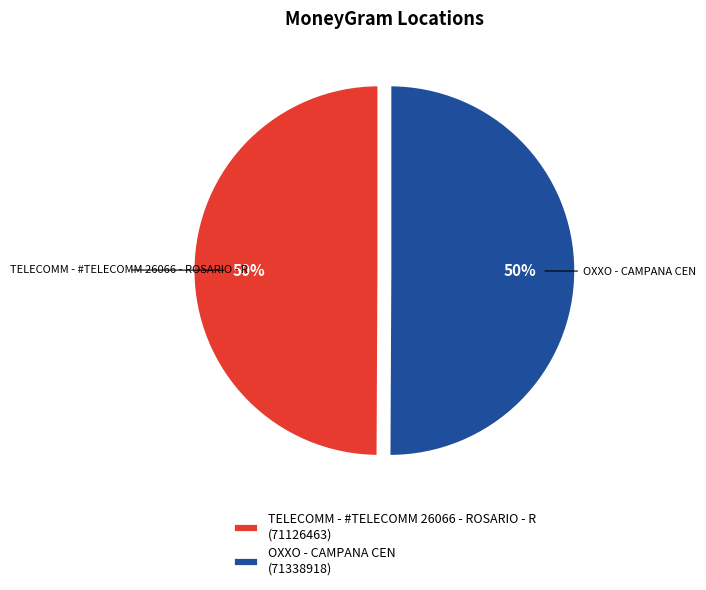

Approximately how many times larger is the value at OXXO - CAMPANA CEN (71338918) compared to TELECOMM - #TELECOMM 26066 - ROSARIO - R (71126463)?

1.0